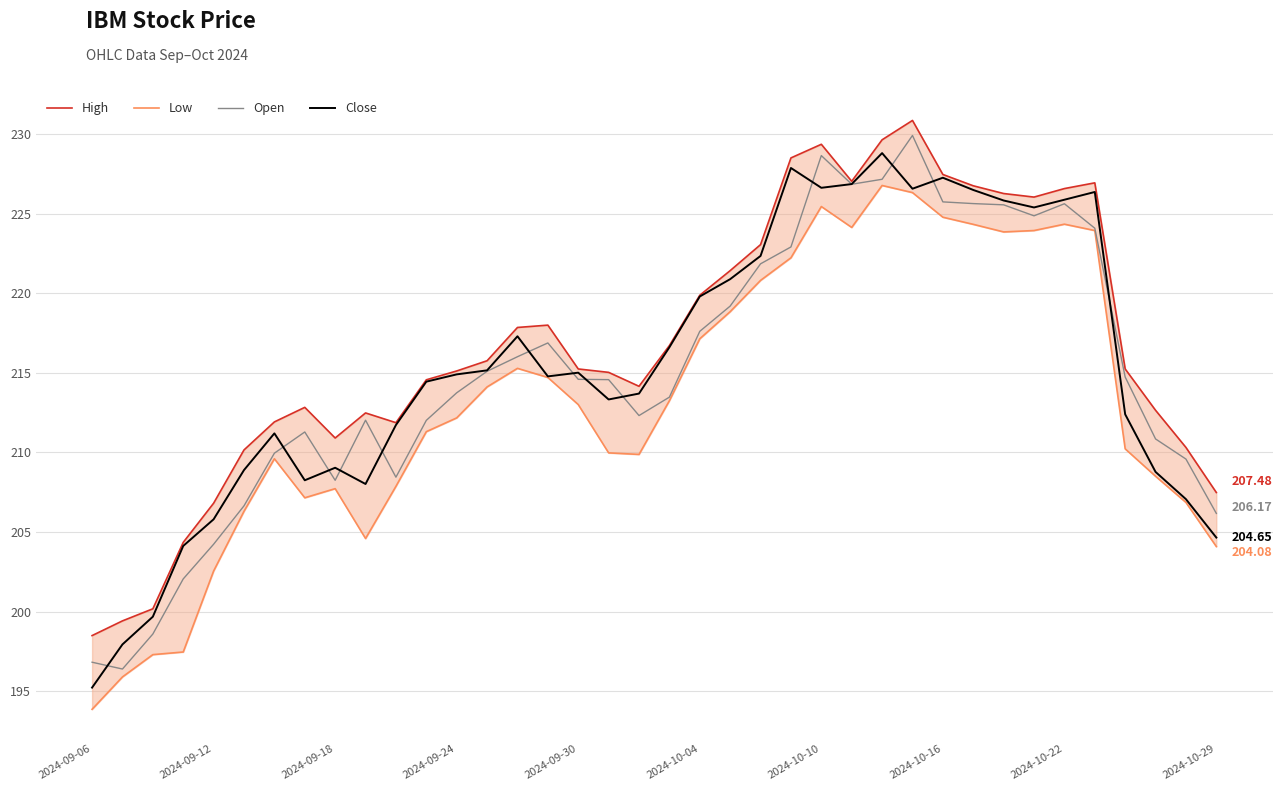

Which series has the largest range (max minus min)?

Close